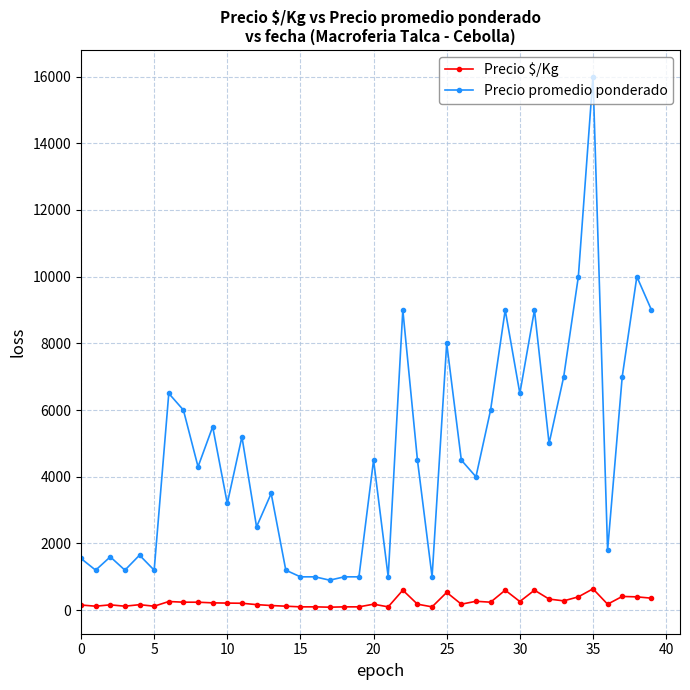

What is the lowest value of the Precio promedio ponderado series?

900